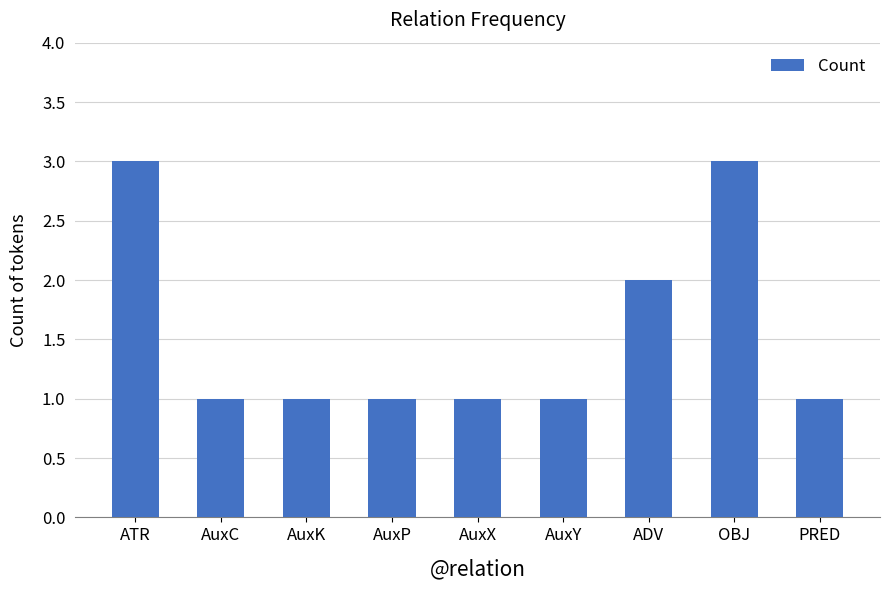

What is the ratio of the value at OBJ to the value at AuxX?

3.0